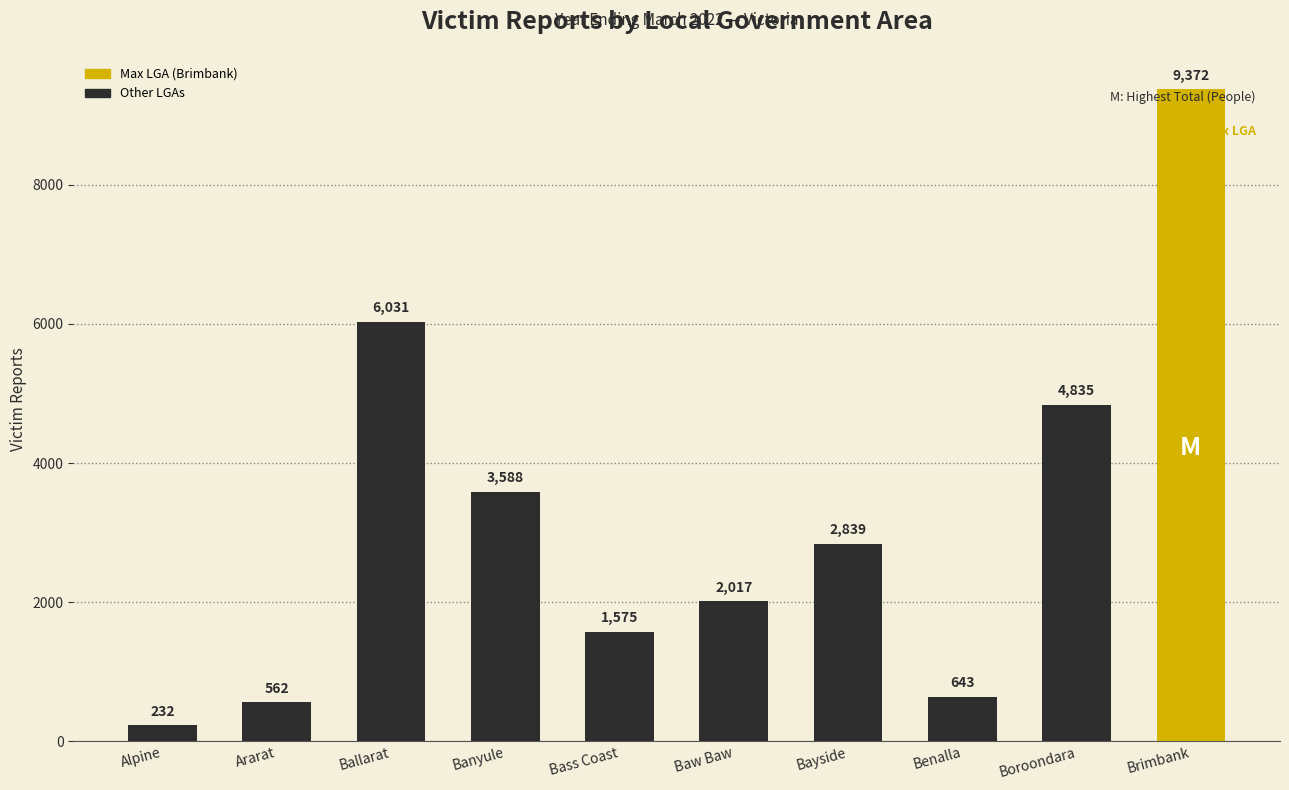

What is the sum of the values at Bayside and Banyule?

6427